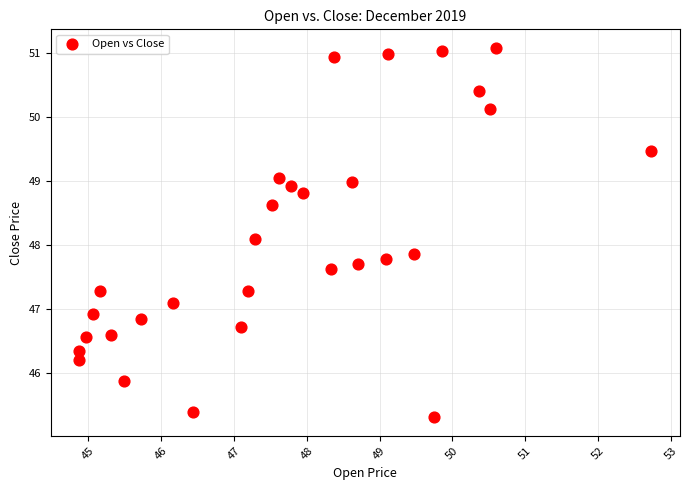

What is the range of X values (max minus min)?

7.8